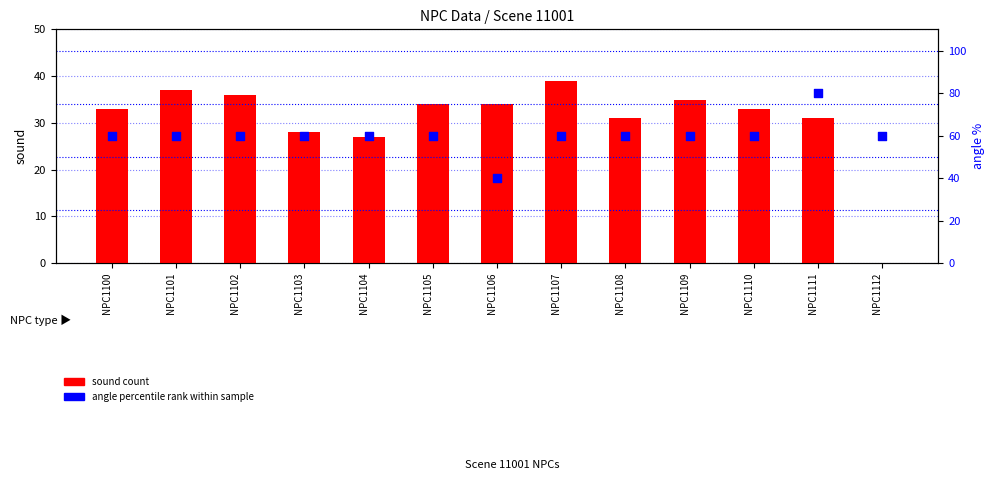

What are all the series names shown in the legend?

sound count, angle percentile rank within sample